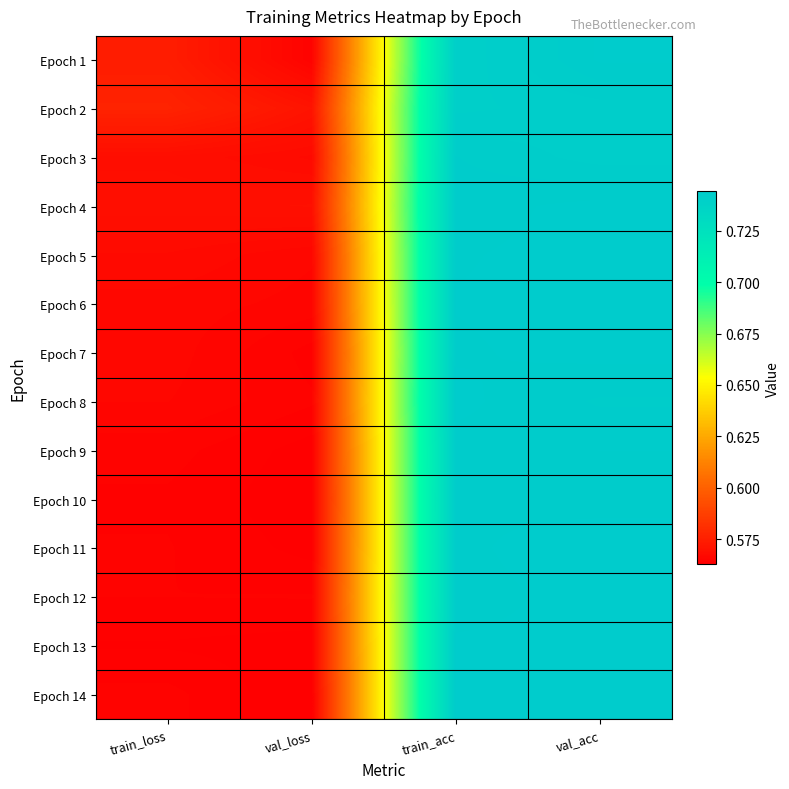

Rank the series by their maximum value, from highest to lowest.

Epoch 11, Epoch 12, Epoch 4, Epoch 5, Epoch 6, Epoch 7, Epoch 13, Epoch 8, Epoch 1, Epoch 14, Epoch 9, Epoch 10, Epoch 3, Epoch 2